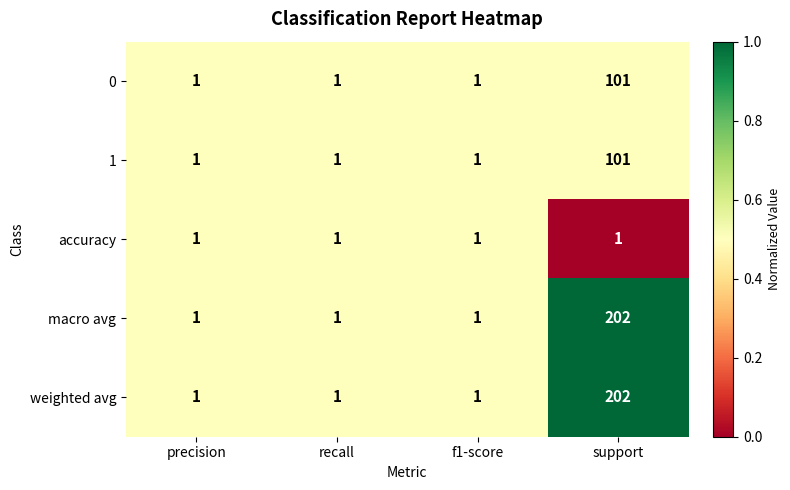

What is the maximum value shown in the chart?

202